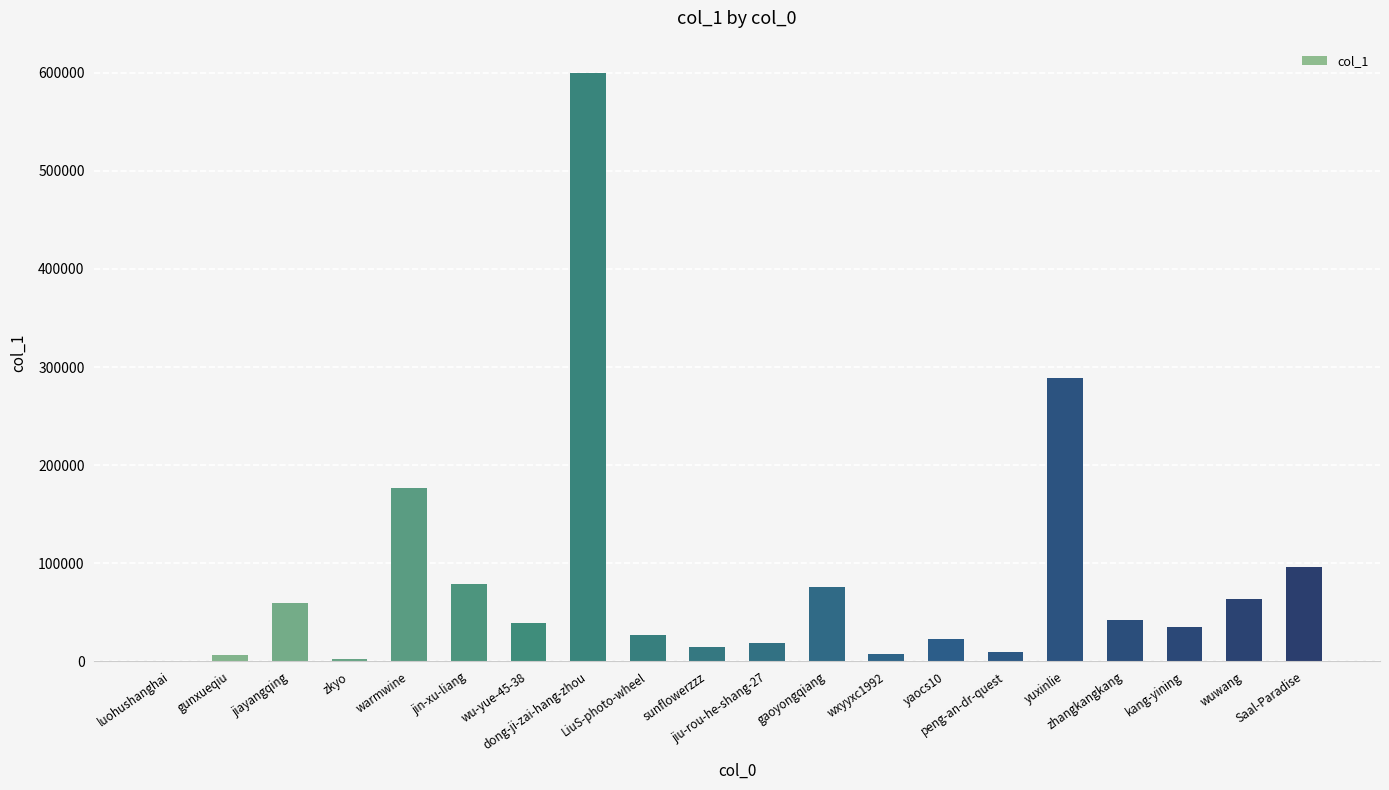

What is the sum of all values?

1668241